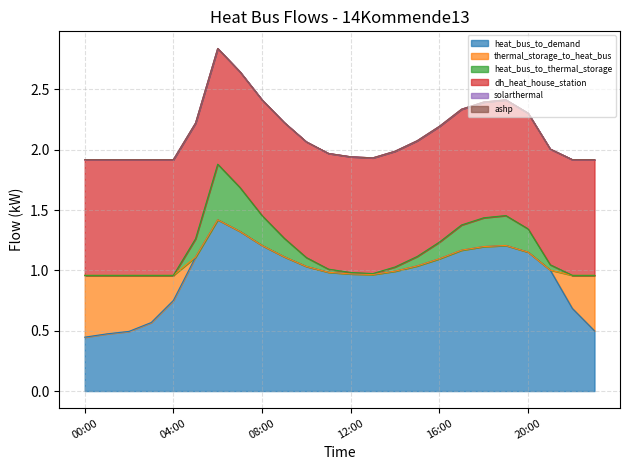

What is the minimum value for dh_heat_house_station?

1.0